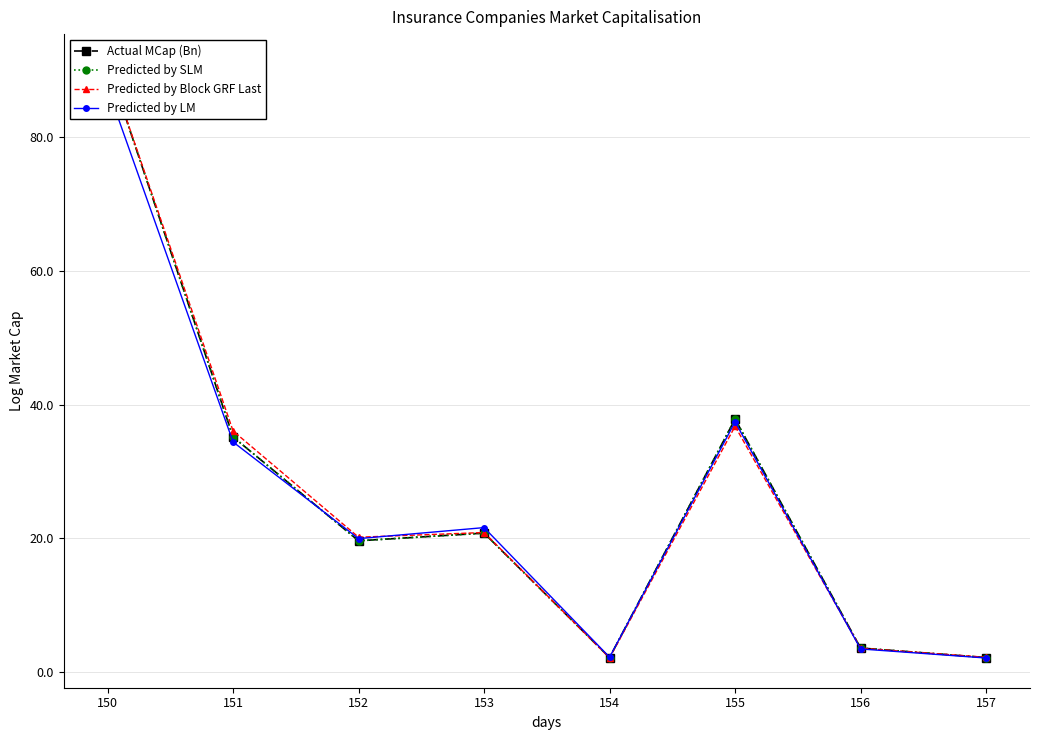

Rank the series at 152 from lowest to highest value.

Actual MCap (Bn), Predicted by SLM, Predicted by LM, Predicted by Block GRF Last